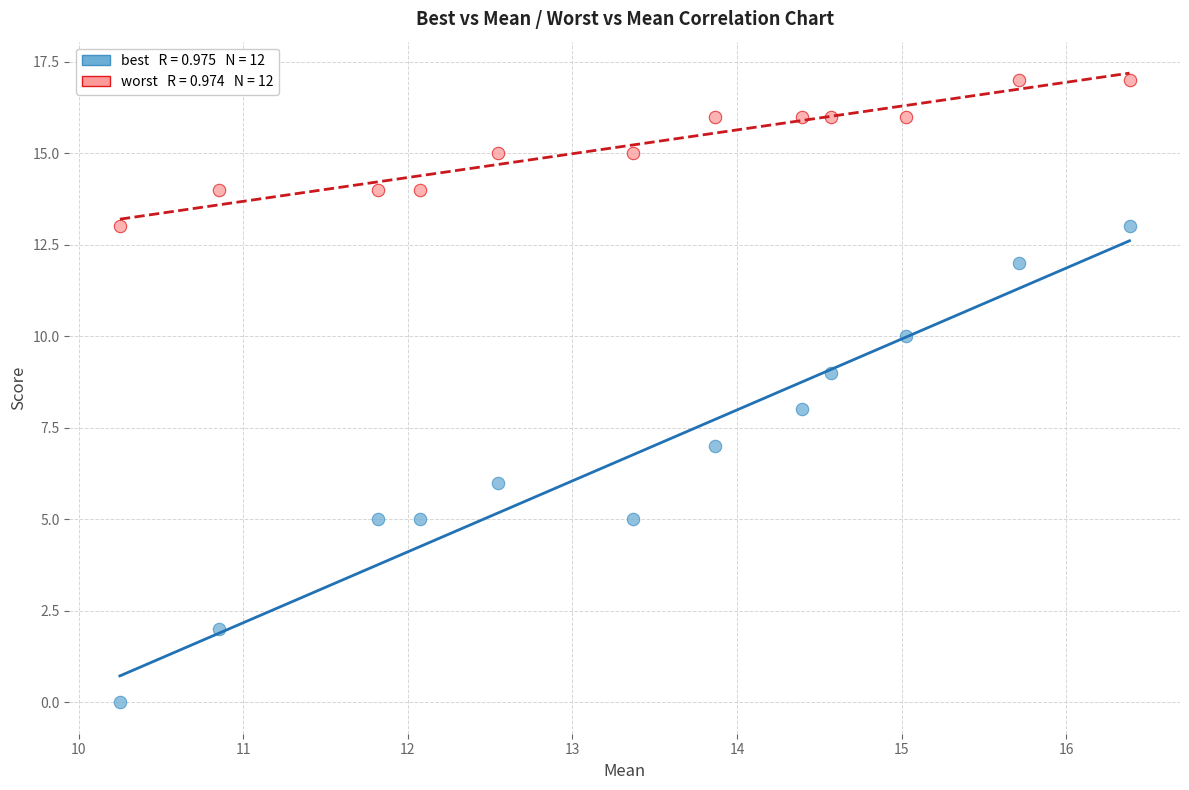

Across all data points, what is the range of Y values (max minus min)?

17